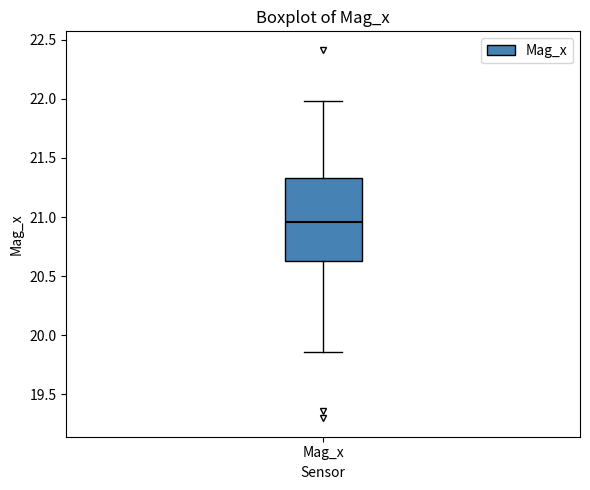

Read this box plot against the y-axis: the position of the median line, the range covered by the box, and the ends of both whiskers. The values are not printed on the chart, so give them approximately, as read against the axis.

median 20.95, box 20.65 to 21.35, whiskers 19.85 to 22.00